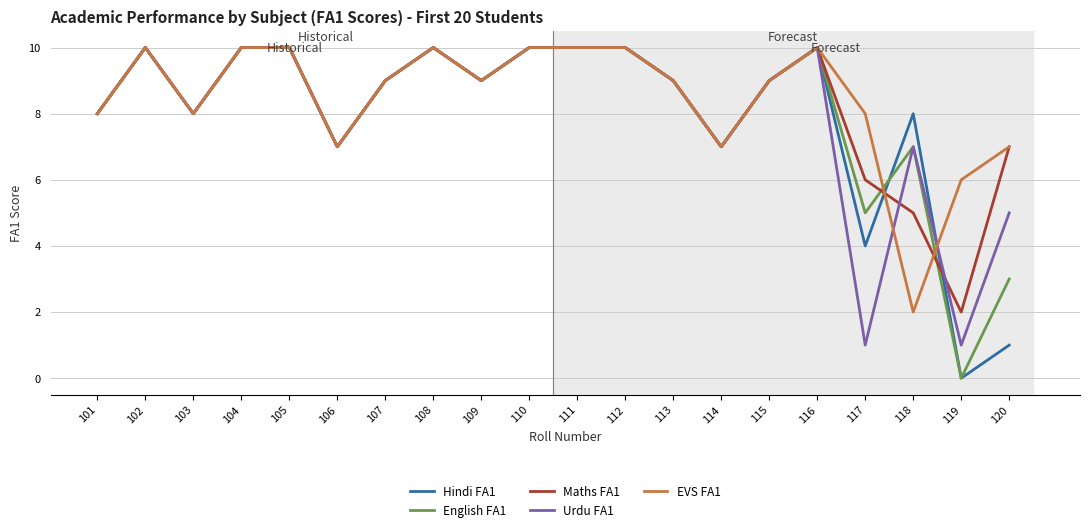

What is the total value across all series at 101?

40